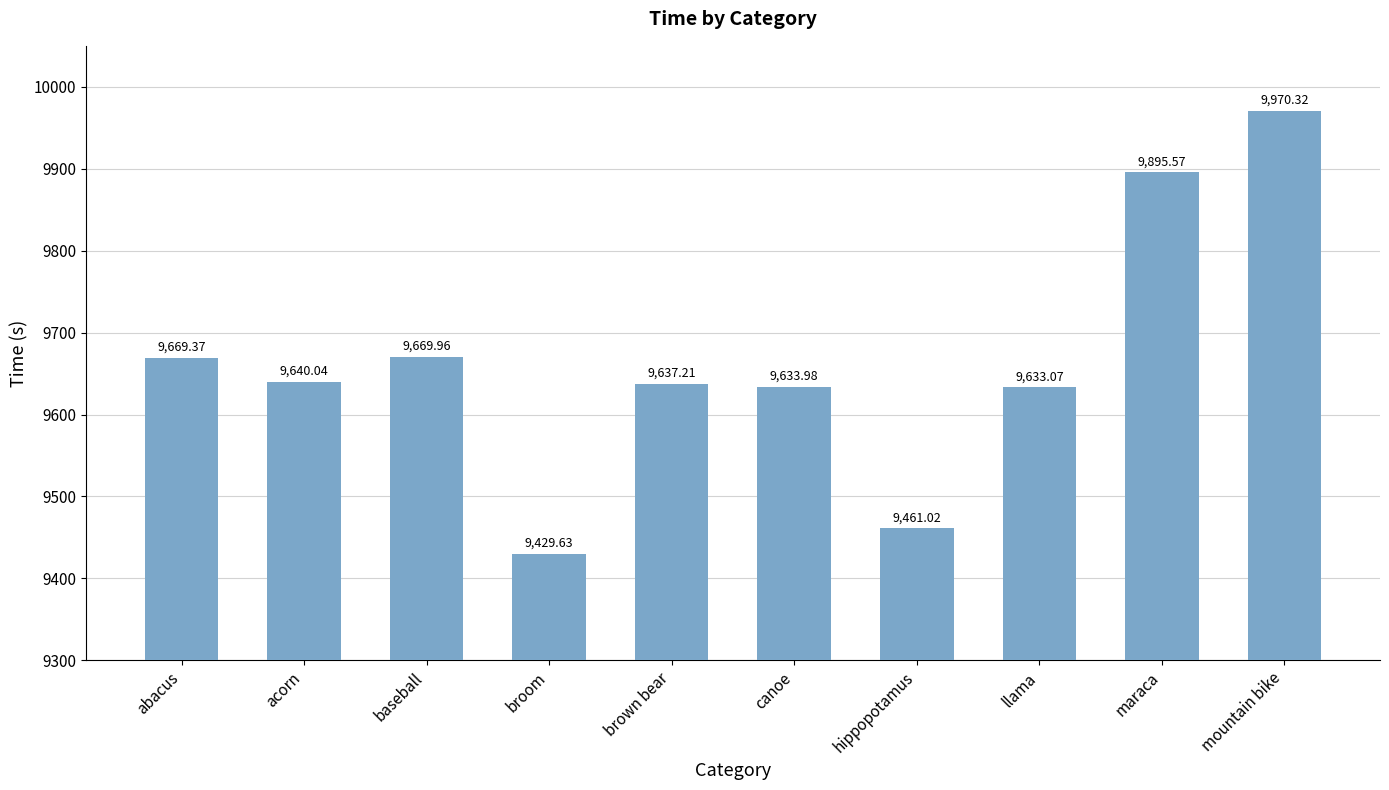

Reading left to right, extract all data points from this chart.

abacus=9669.4	acorn=9640.0	baseball=9670.0	broom=9429.6	brown bear=9637.2	canoe=9634.0	hippopotamus=9461.0	llama=9633.1	maraca=9895.6	mountain bike=9970.3